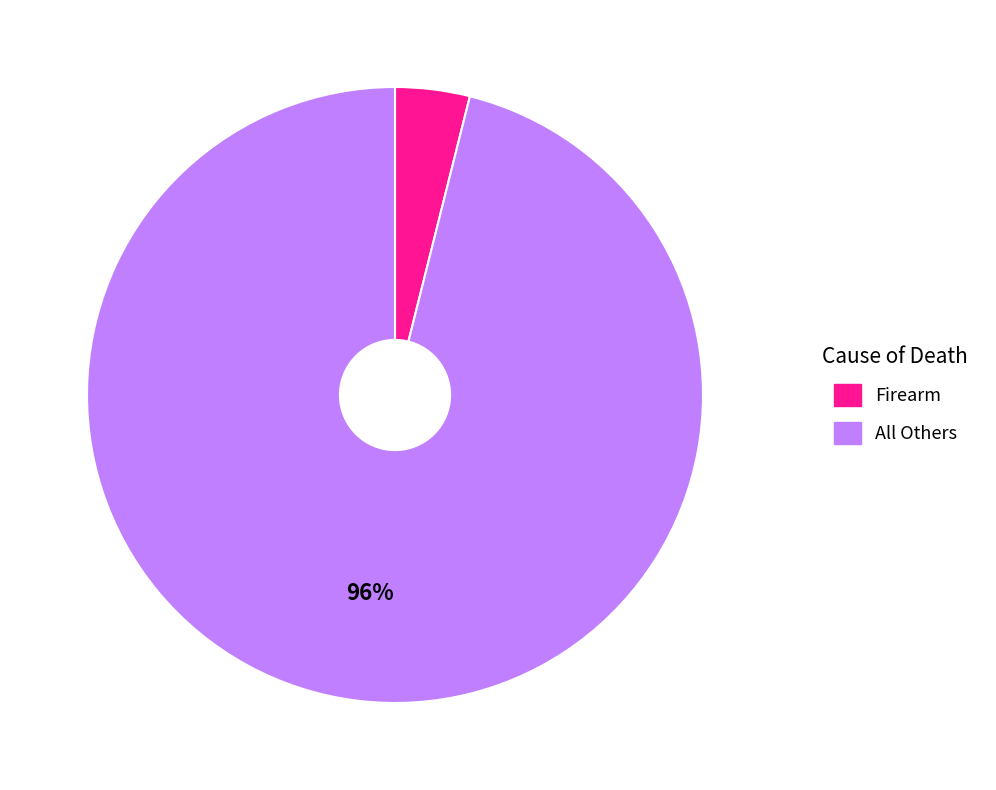

Combined, do All Others and Firearm account for over 50%?

Yes